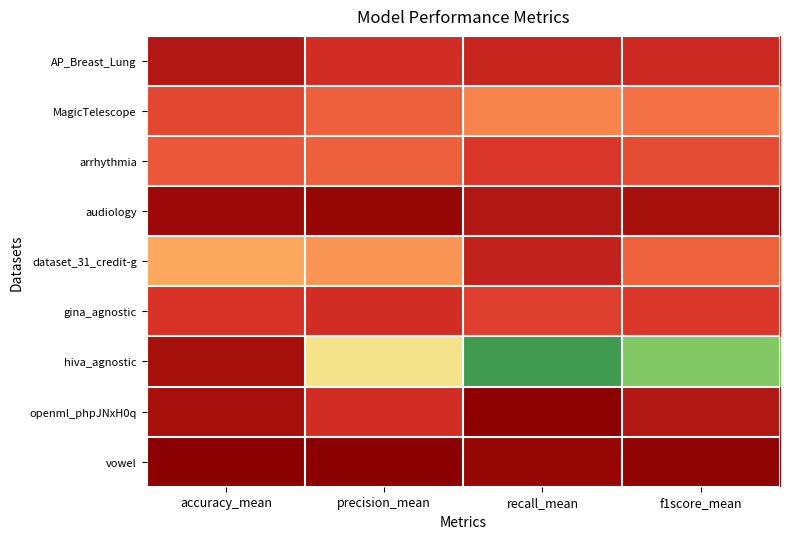

Rank the series by their maximum value, from lowest to highest.

MagicTelescope, arrhythmia, gina_agnostic, dataset_31_credit-g, AP_Breast_Lung, hiva_agnostic, audiology, openml_phpJNxH0q, vowel